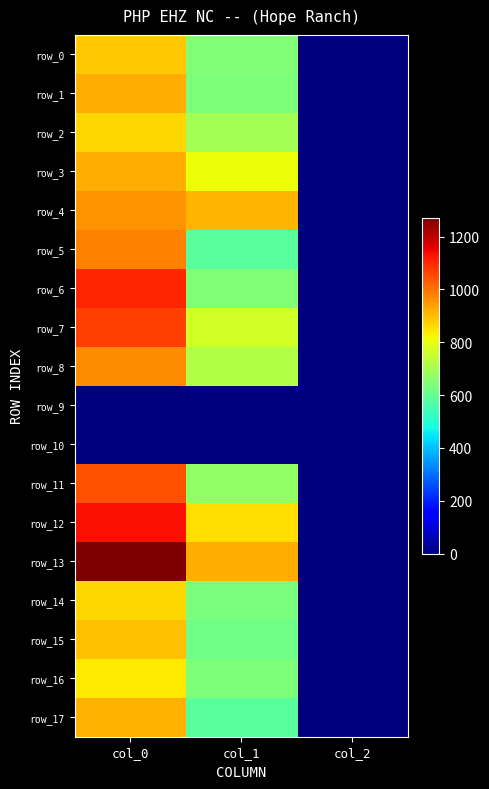

What is the difference between the maximum and minimum values in the row_3 series?

918.0